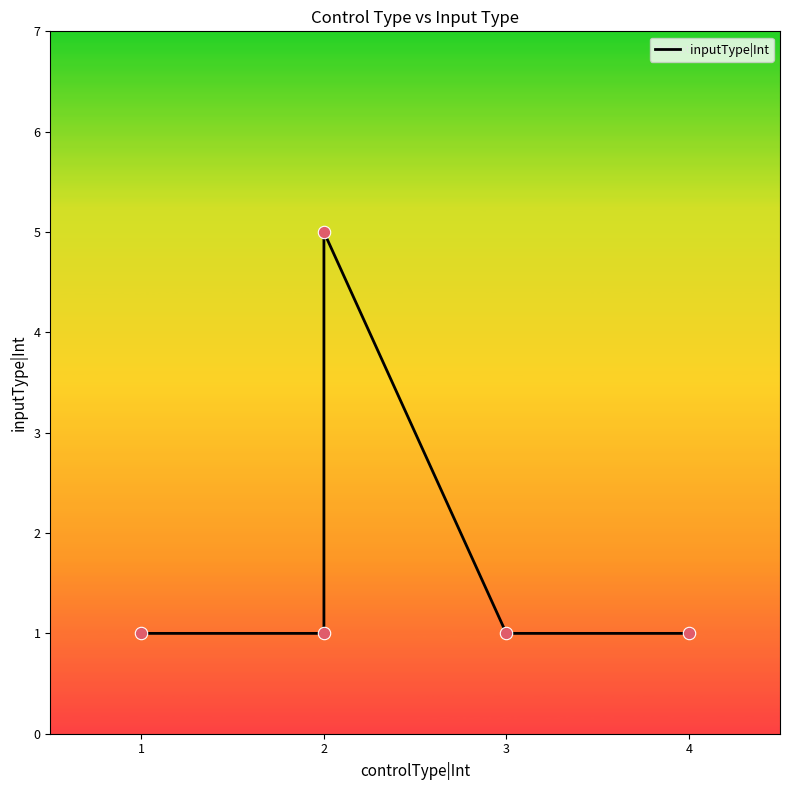

Approximately how many times larger is the value at 1 compared to 3?

1.0